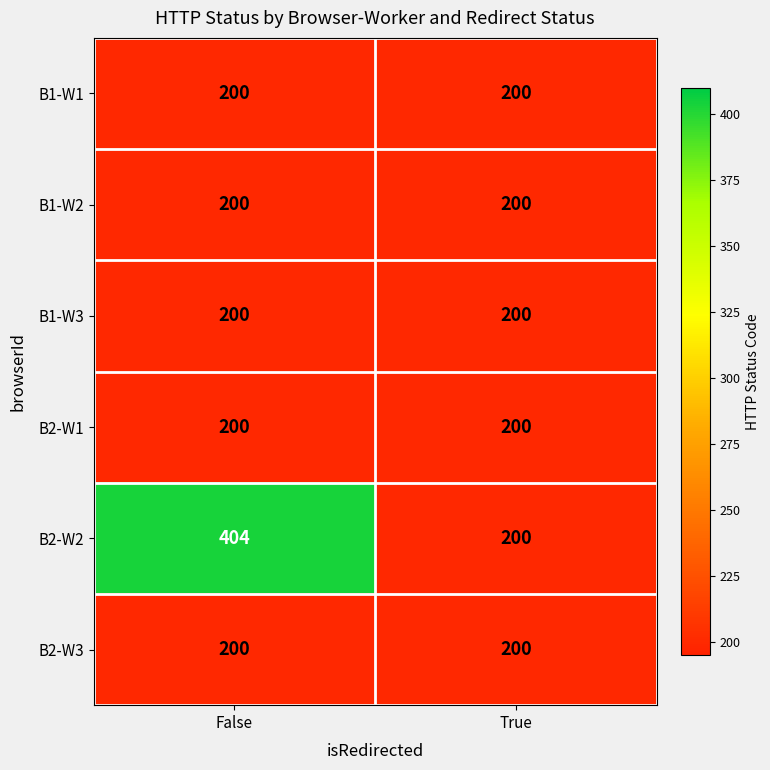

Which series has the largest range (max minus min)?

B2-W2